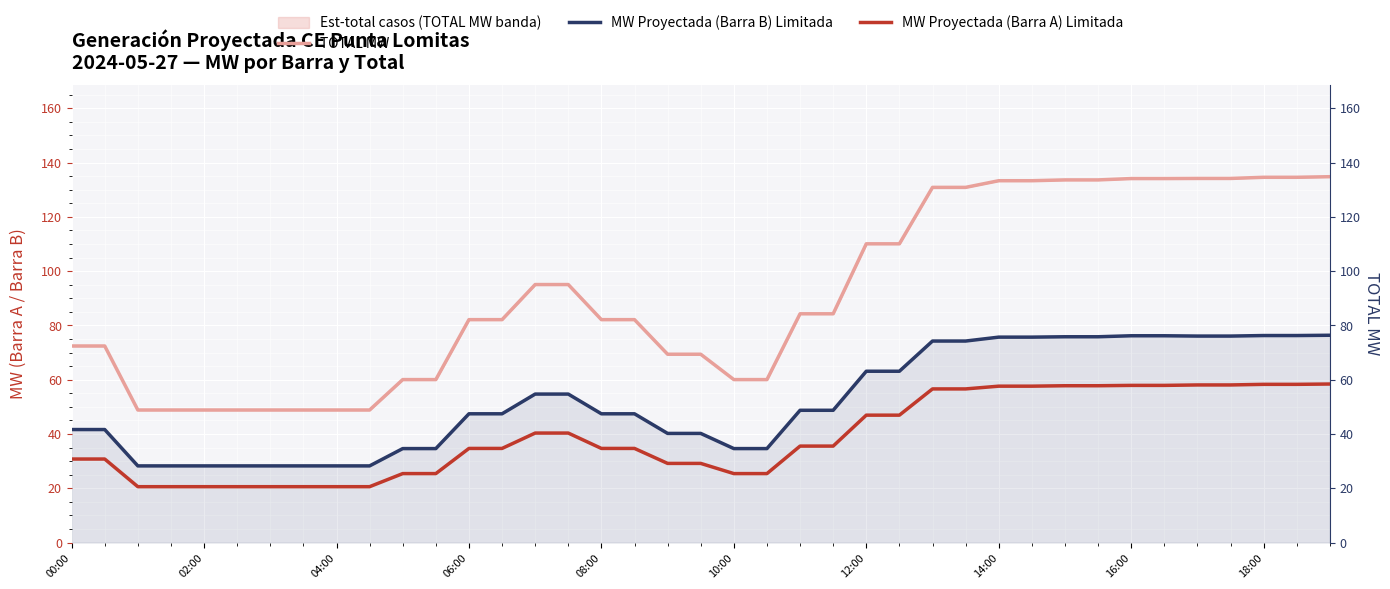

Which label corresponds to the smallest value in the chart?

04:00